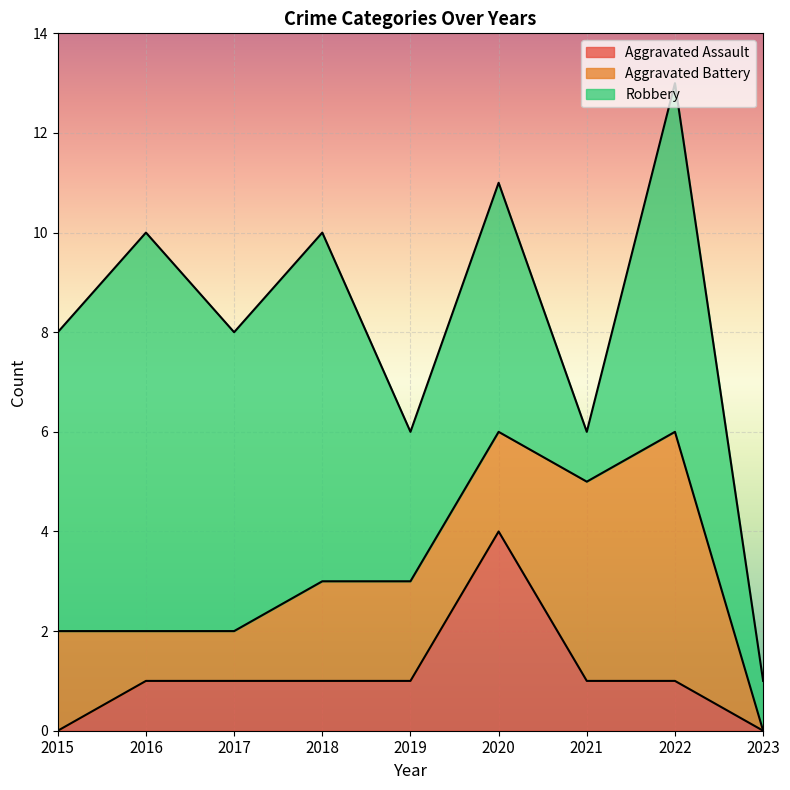

What is the value of the Aggravated Battery point at the 4th from the left?

2